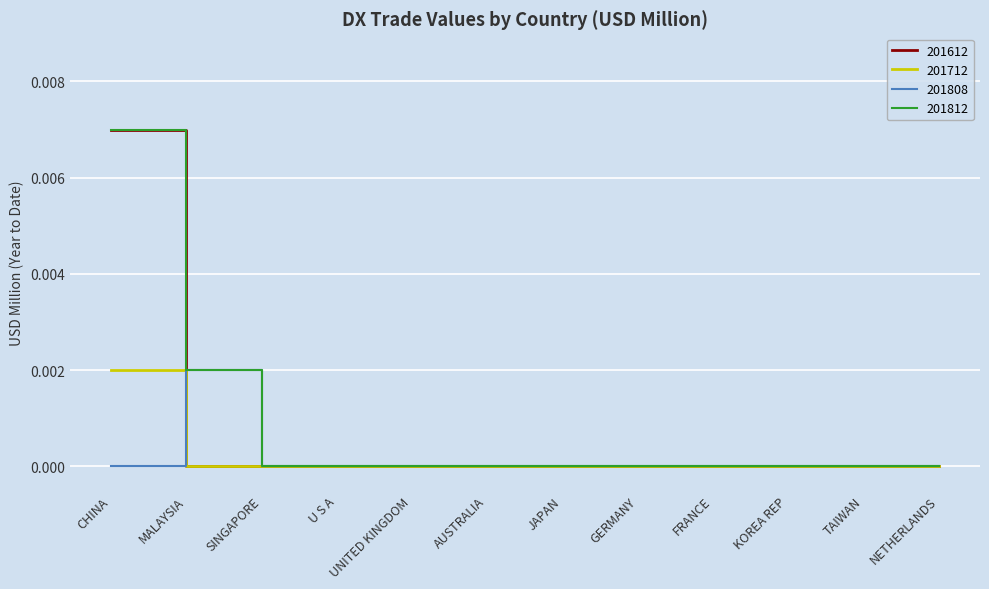

Which category has the highest value in the 201808 series?

MALAYSIA